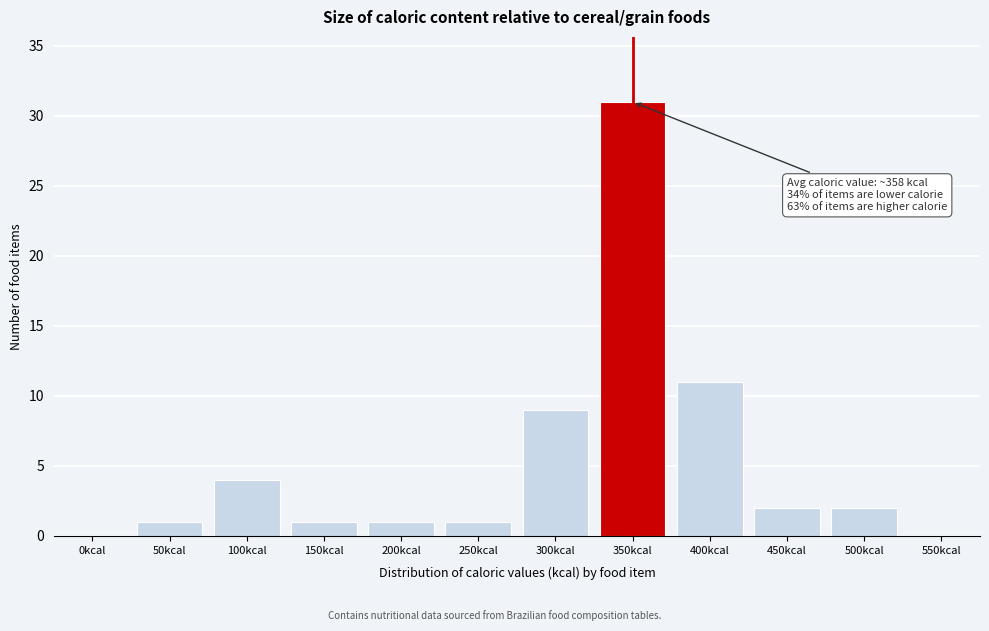

Reading left to right, what are all the values shown in this chart?

0kcal=0	50kcal=1	100kcal=4	150kcal=1	200kcal=1	250kcal=1	300kcal=9	350kcal=31	400kcal=11	450kcal=2	500kcal=2	550kcal=0